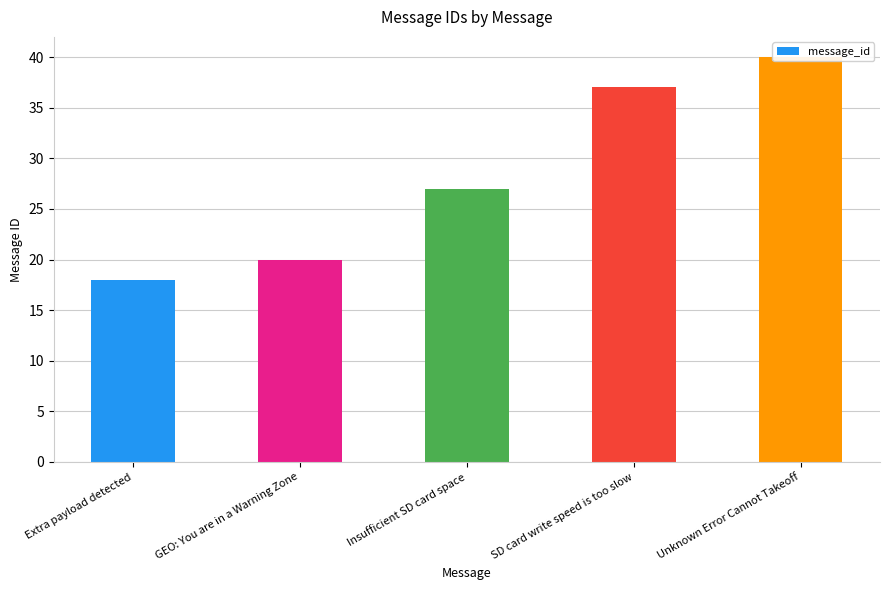

What is the change in value from GEO: You are in a Warning Zone to Unknown Error Cannot Takeoff?

+20